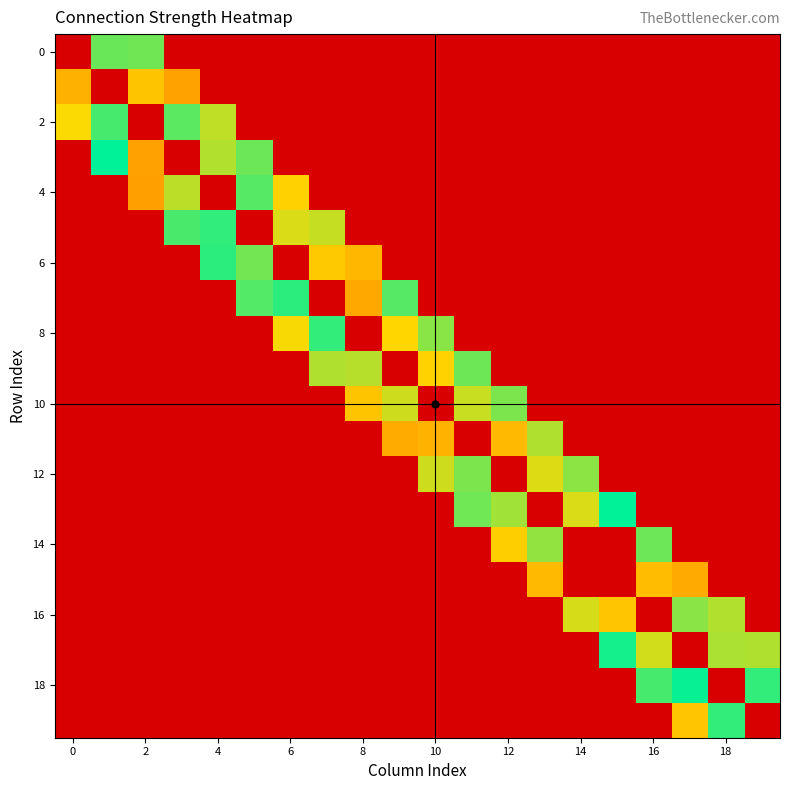

At which category does the chart reach its peak across all series?

15